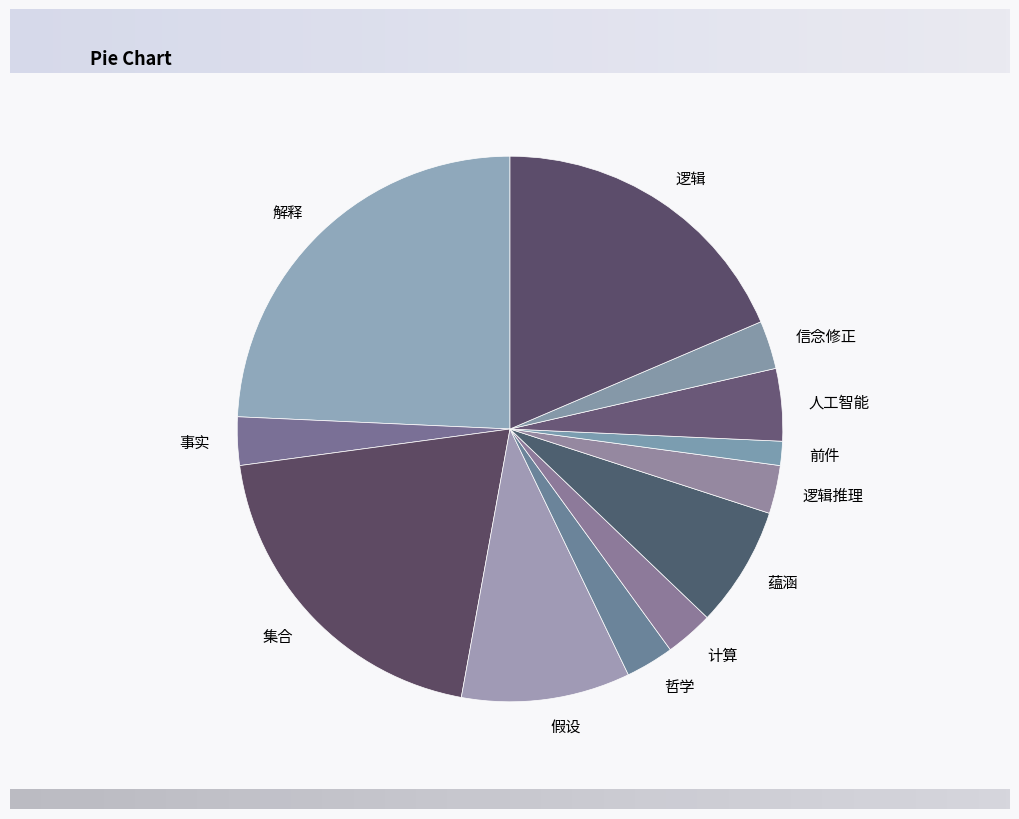

Which category has the smallest portion of the pie?

前件